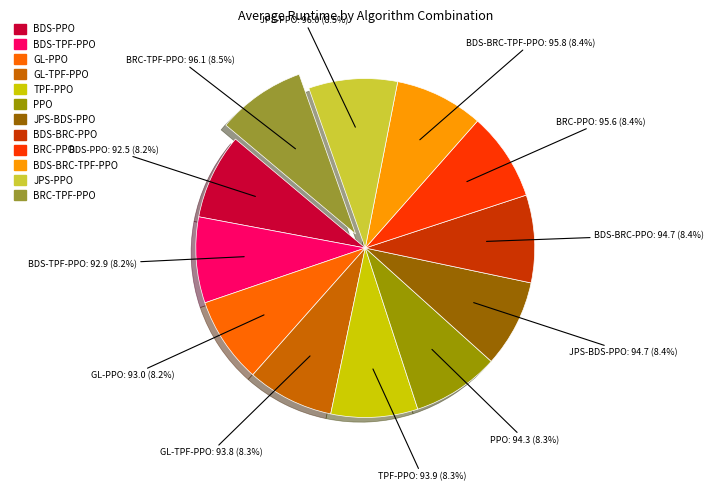

What is the total percentage of PPO and BRC-PPO?

16.7%